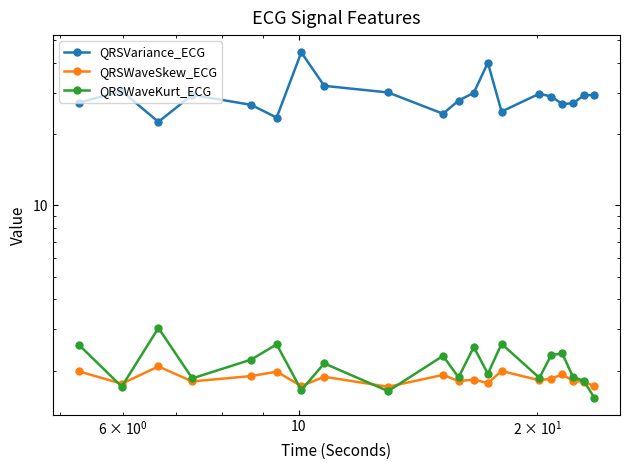

What is the maximum value for QRSWaveSkew_ECG?

2.1